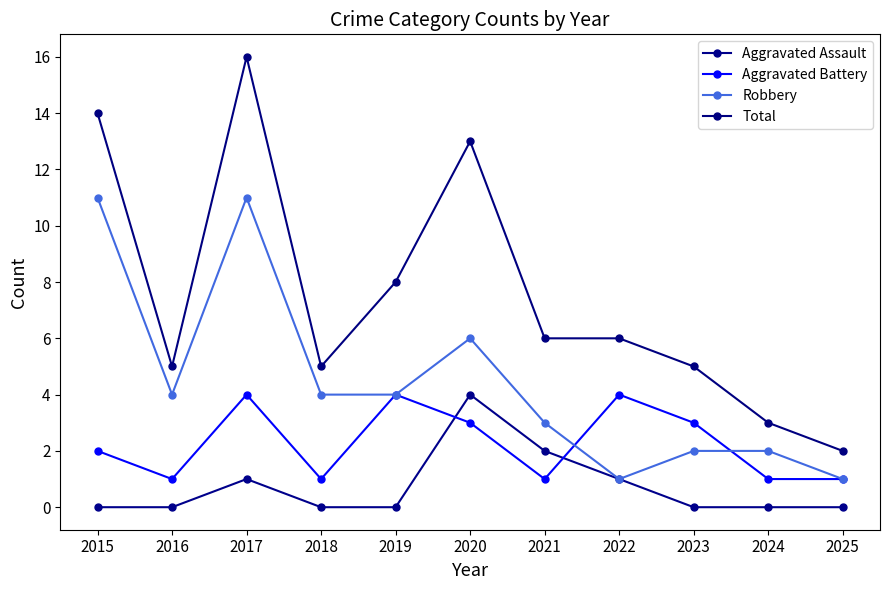

Reading right to left, what are all the values shown in this chart?

Aggravated Assault: 0	0	0	1	2	4	0	0	1	0	0
Aggravated Battery: 1	1	3	4	1	3	4	1	4	1	2
Robbery: 1	2	2	1	3	6	4	4	11	4	11
Total: 2	3	5	6	6	13	8	5	16	5	14